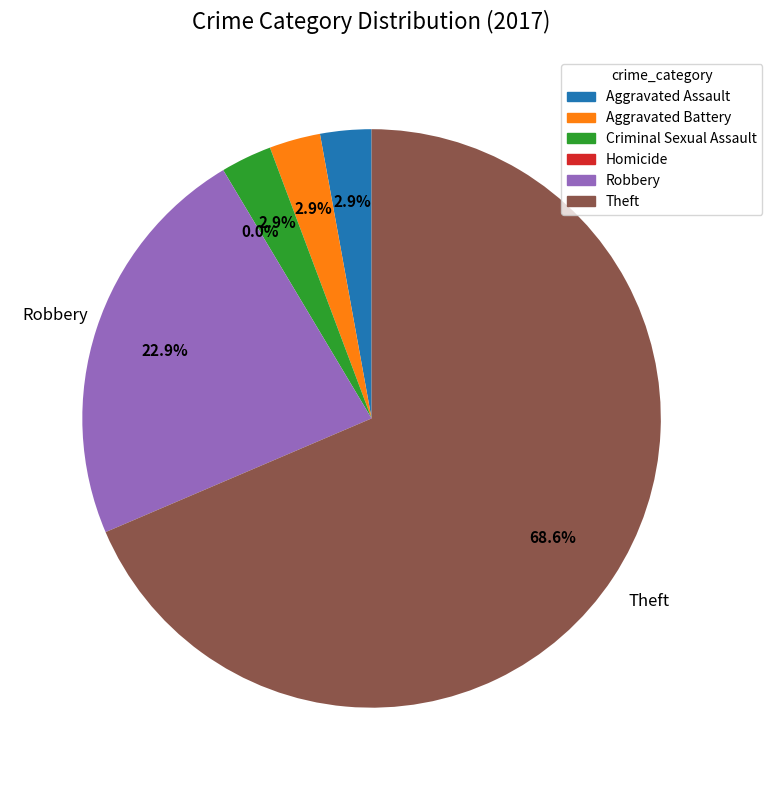

Does Homicide account for over 50% of the chart?

No